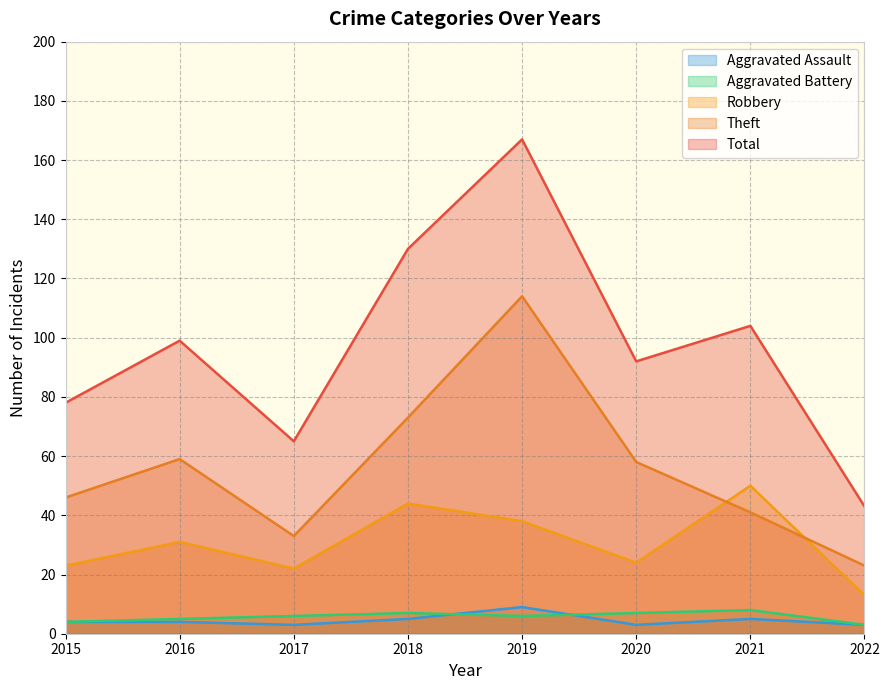

What is the approximate value of Aggravated Assault at 2015?

4